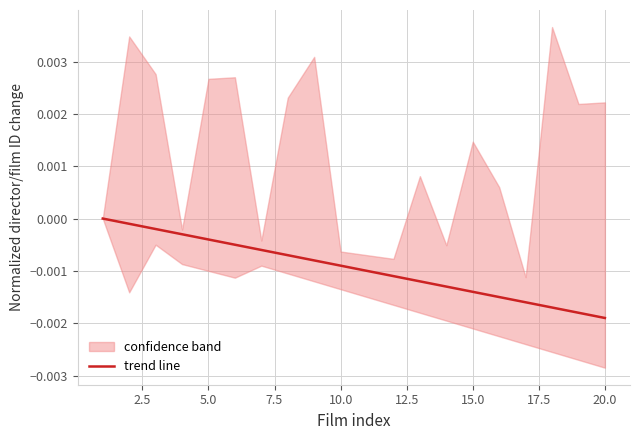

True or false: the data has more than 2 interior local peaks.

False